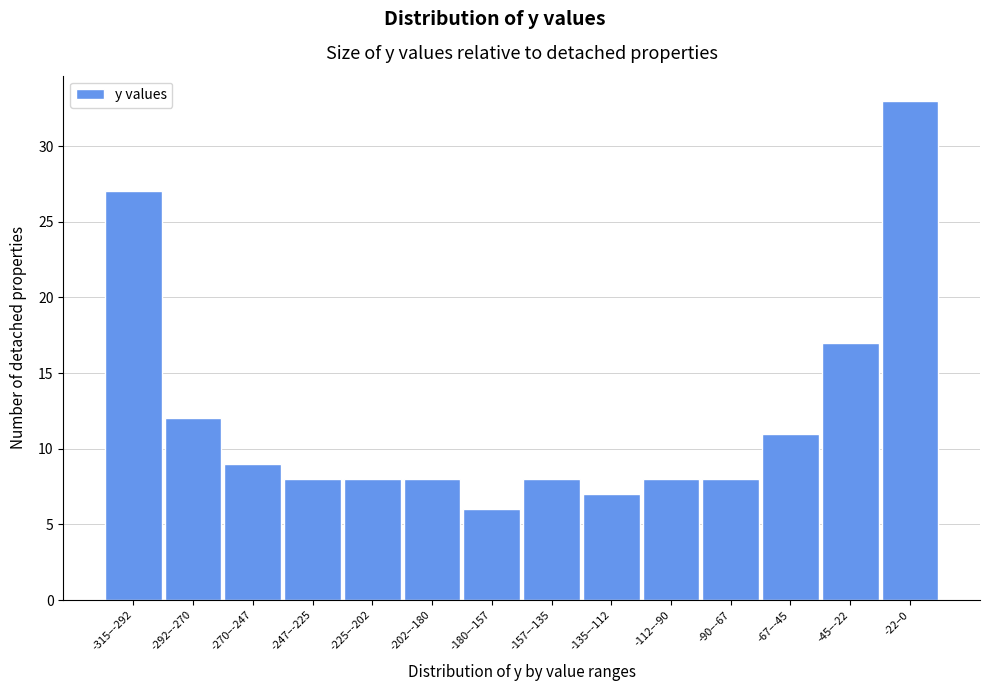

Reading left to right, list all the values displayed in this chart.

-315–-292=27	-292–-270=12	-270–-247=9	-247–-225=8	-225–-202=8	-202–-180=8	-180–-157=6	-157–-135=8	-135–-112=7	-112–-90=8	-90–-67=8	-67–-45=11	-45–-22=17	-22–0=33